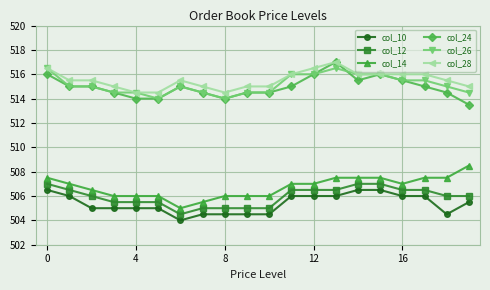

What is the greatest value displayed?

517.0